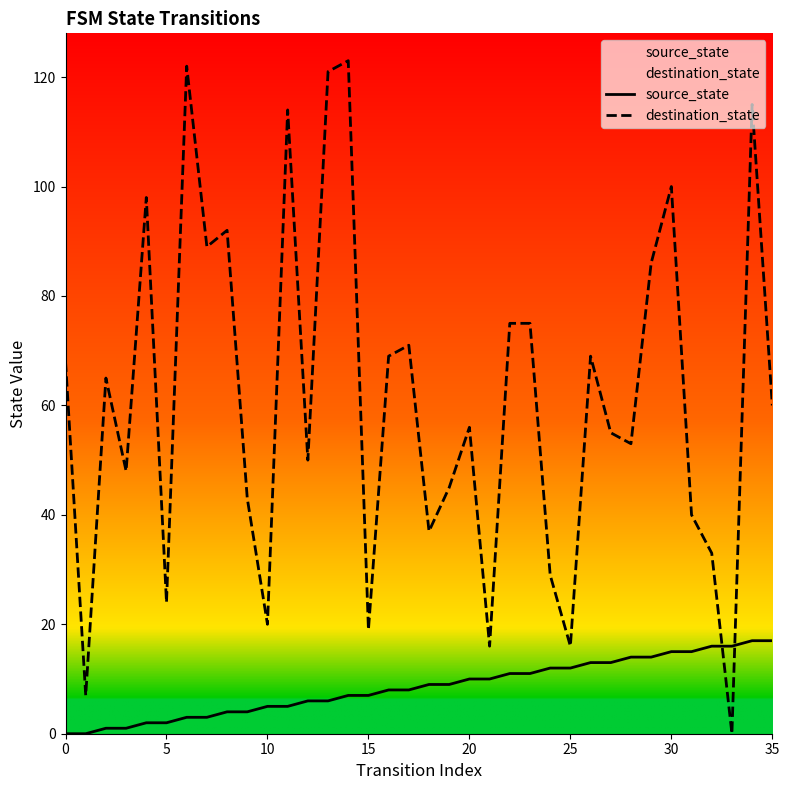

Does the chart have visible grid lines?

No